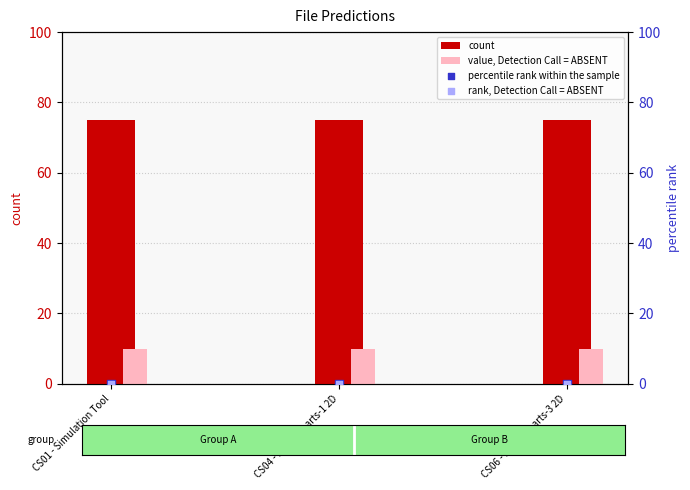

Which series reaches the maximum Y coordinate?

count